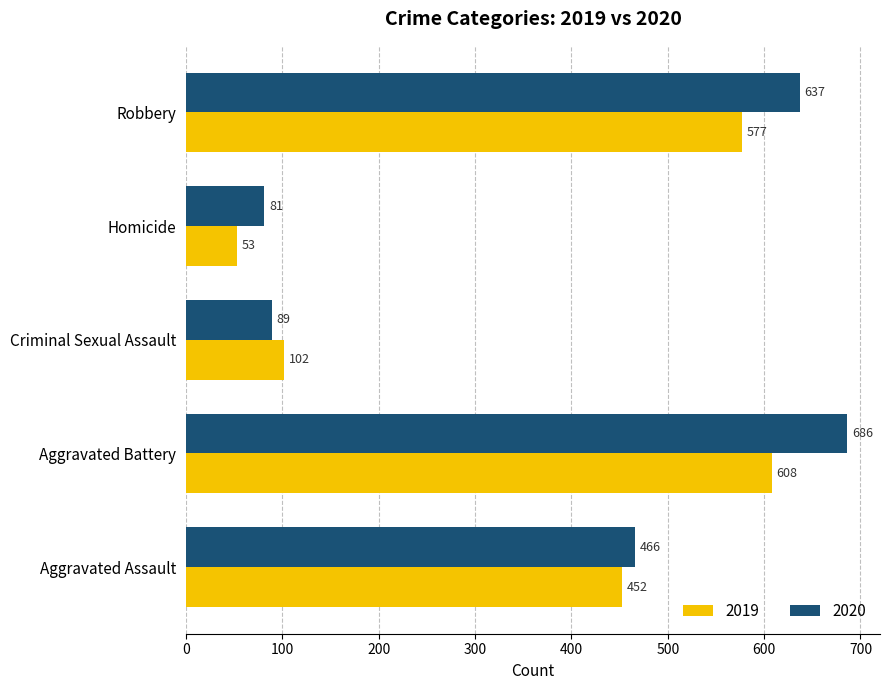

At which label is 2019 closest to 330?

Aggravated Assault